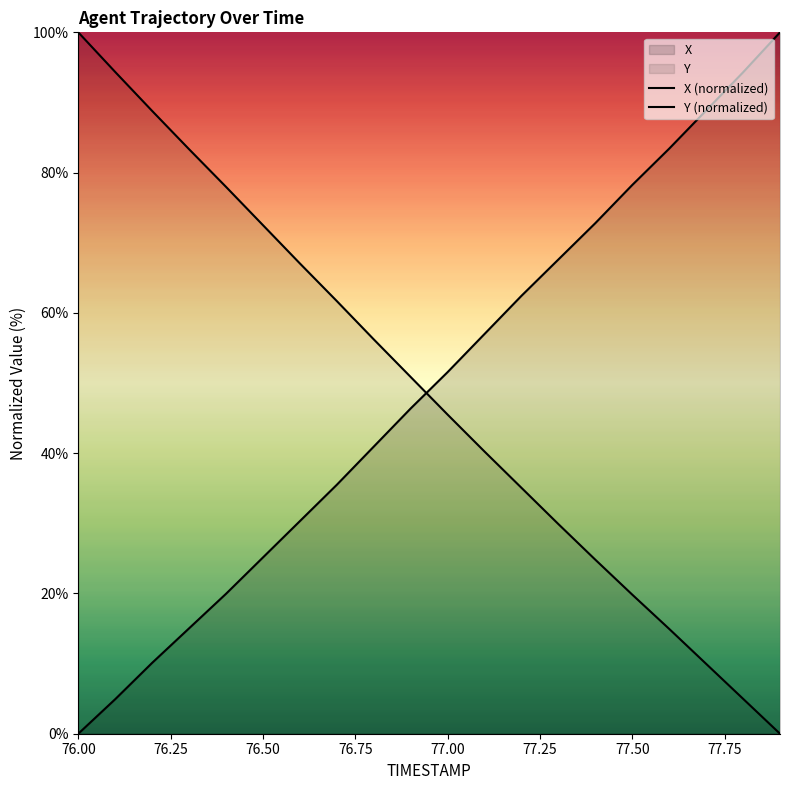

Which category has the highest value in the Y series?

76.0